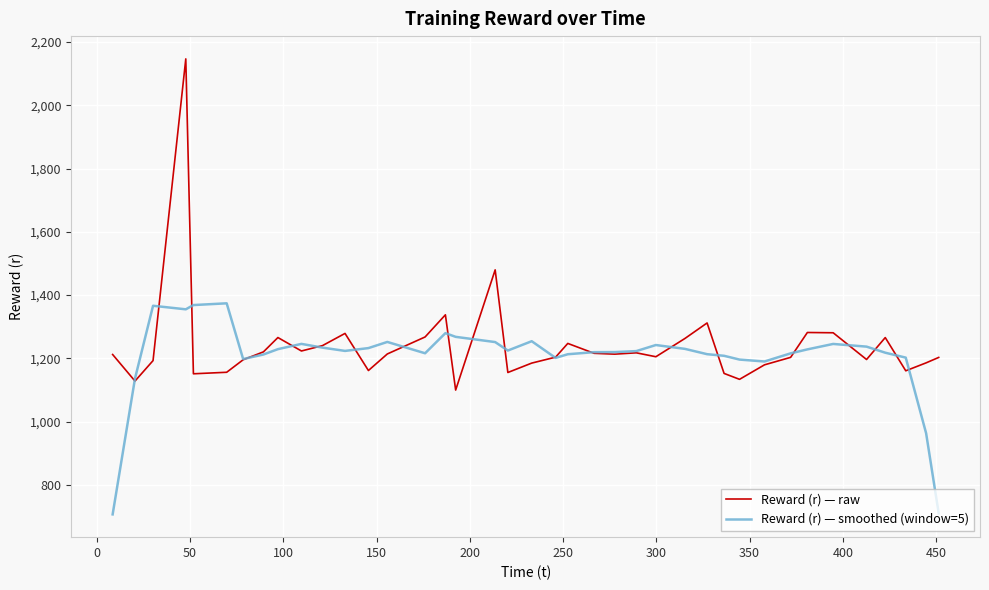

What is the greatest value displayed?

2146.6